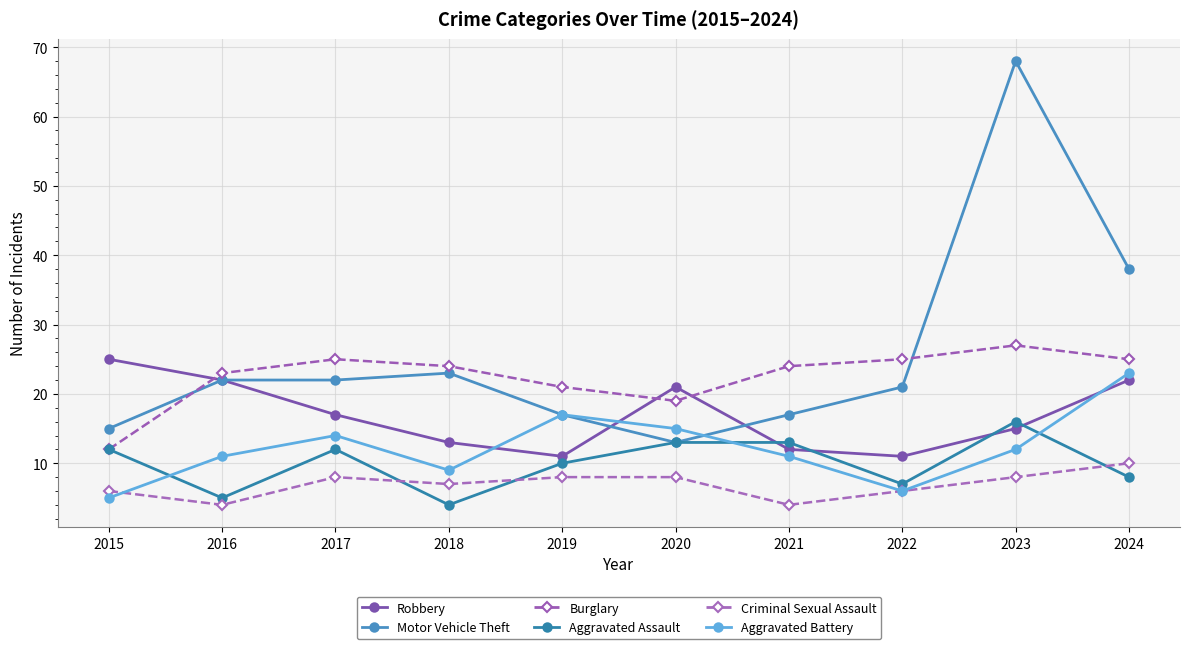

Which label corresponds to the largest value in the chart?

2023